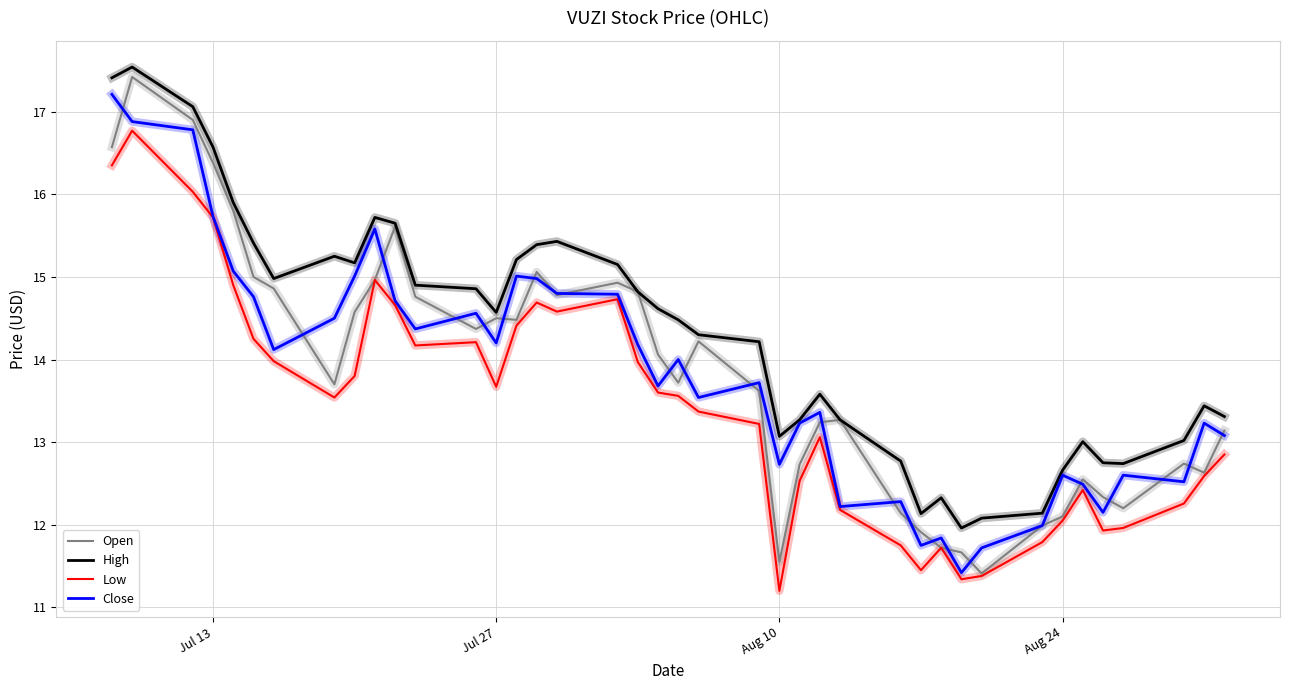

Which series has the largest total across all categories?

High